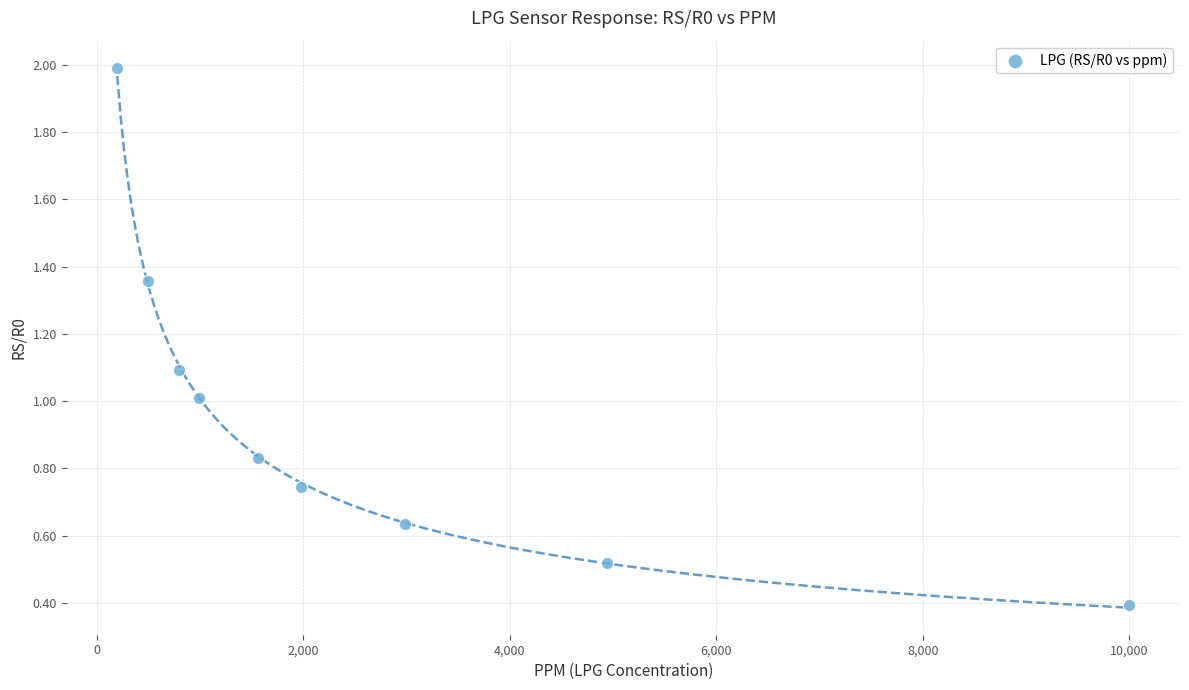

What is the average Y value?

1.0